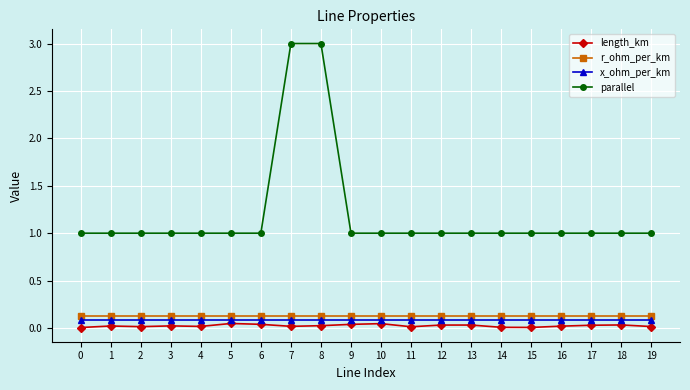

What is the total value across all series at 14?

1.2